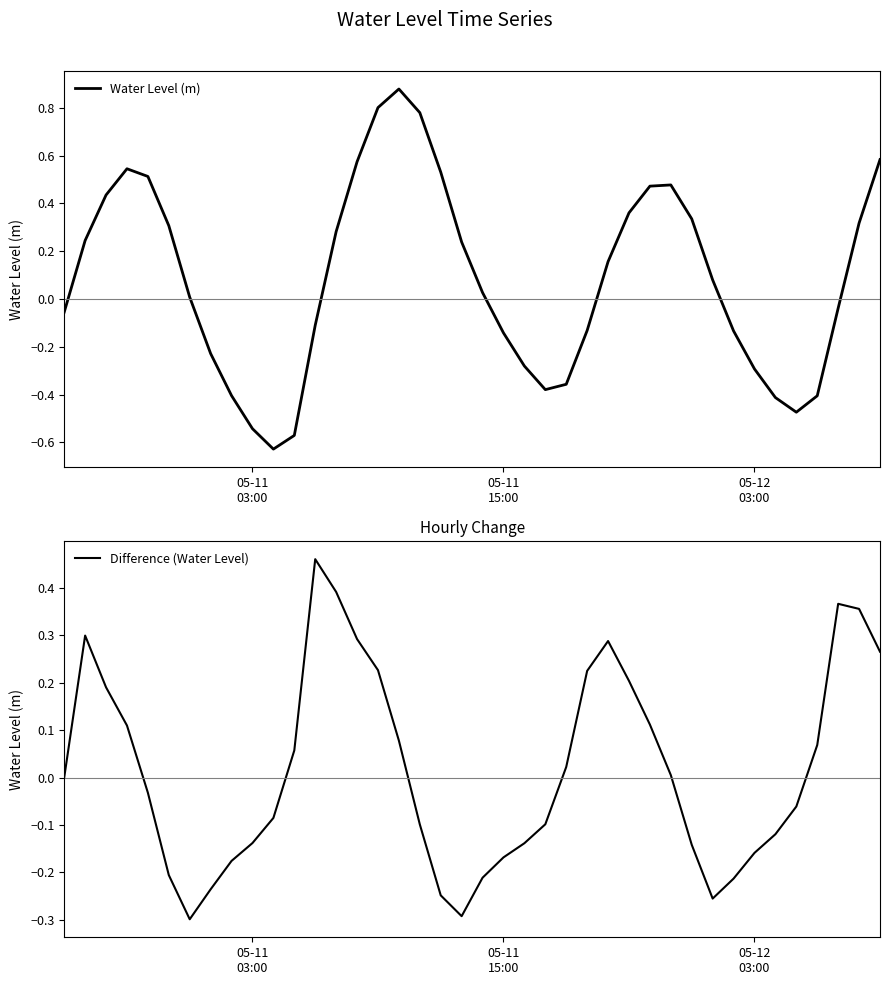

How many data points in Difference (Water Level) are above 0?

19